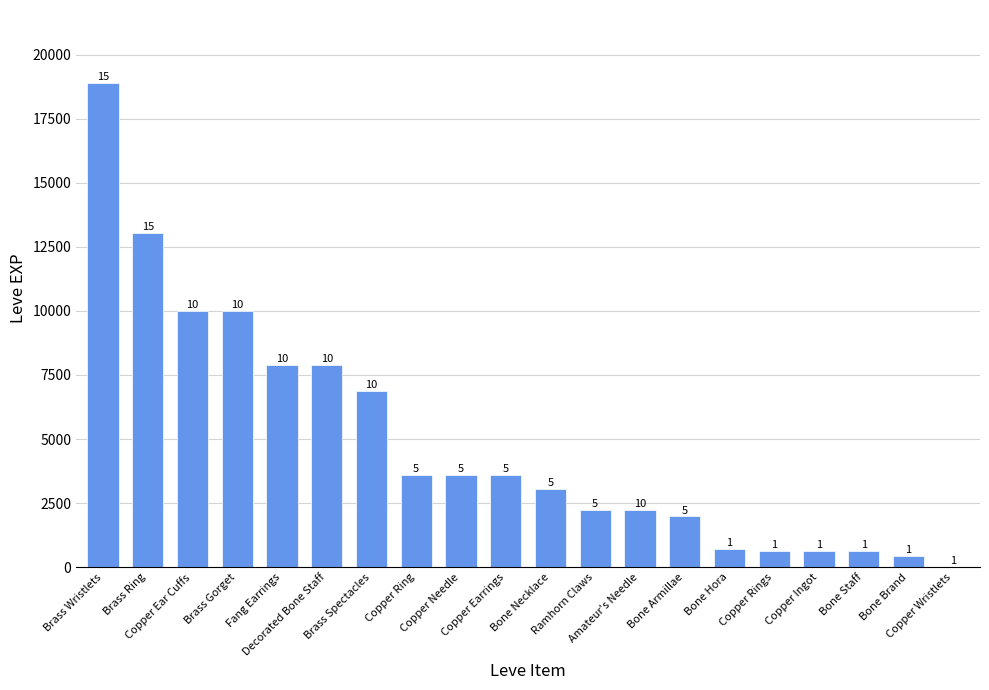

List the labels in order of value, largest first.

Brass Wristlets, Brass Ring, Copper Ear Cuffs, Brass Gorget, Fang Earrings, Decorated Bone Staff, Brass Spectacles, Copper Ring, Copper Needle, Copper Earrings, Bone Necklace, Ramhorn Claws, Amateur's Needle, Bone Armillae, Bone Hora, Copper Rings, Copper Ingot, Bone Staff, Bone Brand, Copper Wristlets